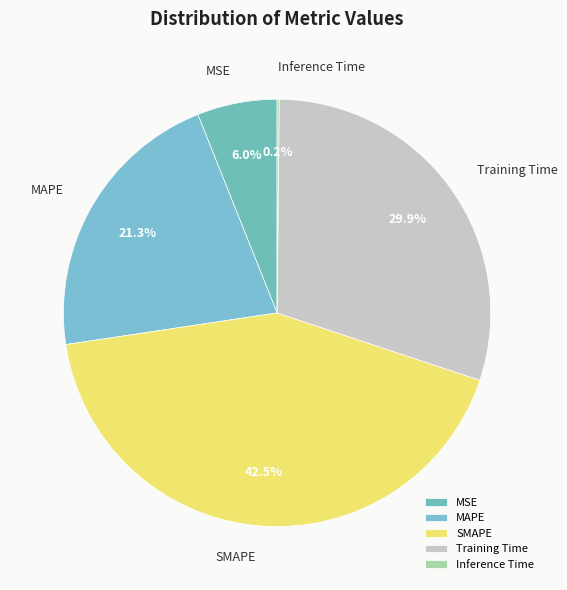

Which slice is the largest?

SMAPE